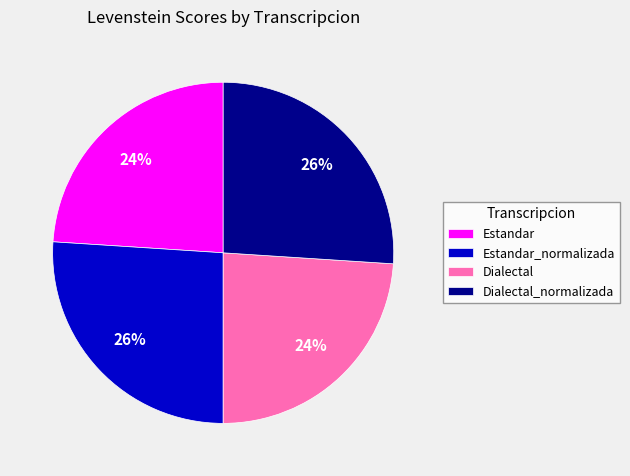

To the nearest percent, what is the combined percentage of Estandar_normalizada and Dialectal?

50%